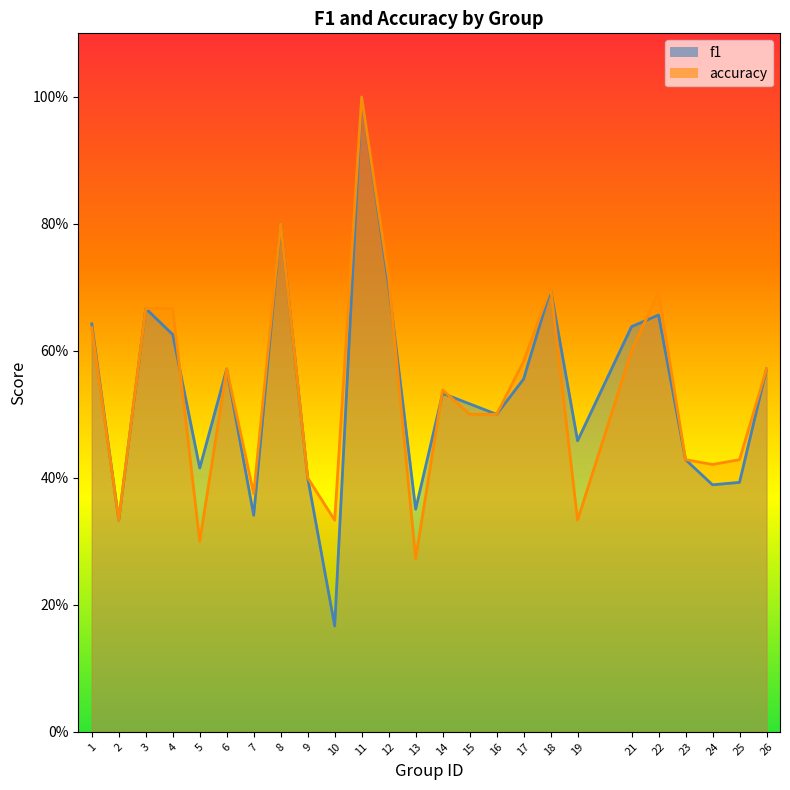

How many lines are shown in the chart?

2